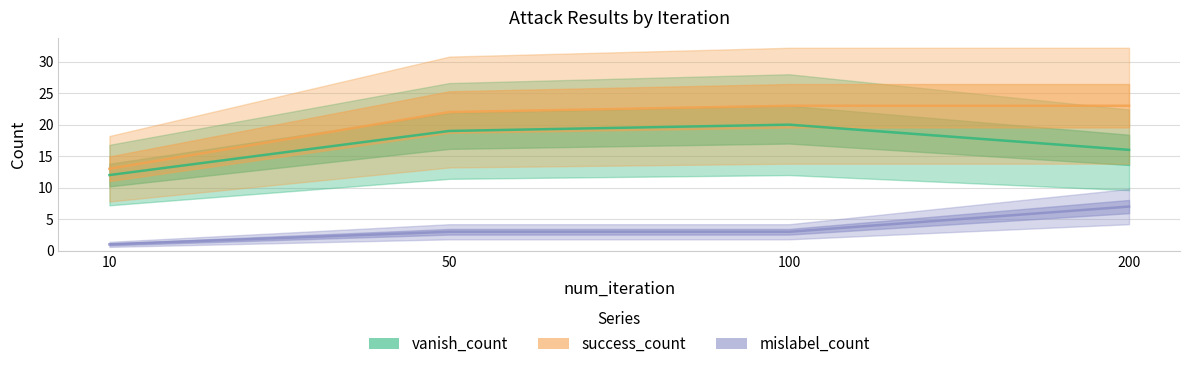

Reading right to left, list all the values displayed in this chart.

vanish_count: 200=16	100=20	50=19	10=12
success_count: 200=23	100=23	50=22	10=13
mislabel_count: 200=7	100=3	50=3	10=1